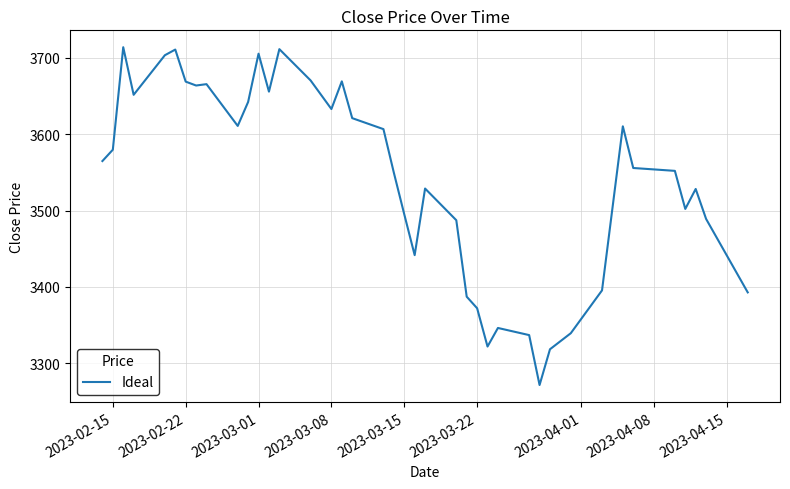

What is the minimum value shown in the chart?

3271.6